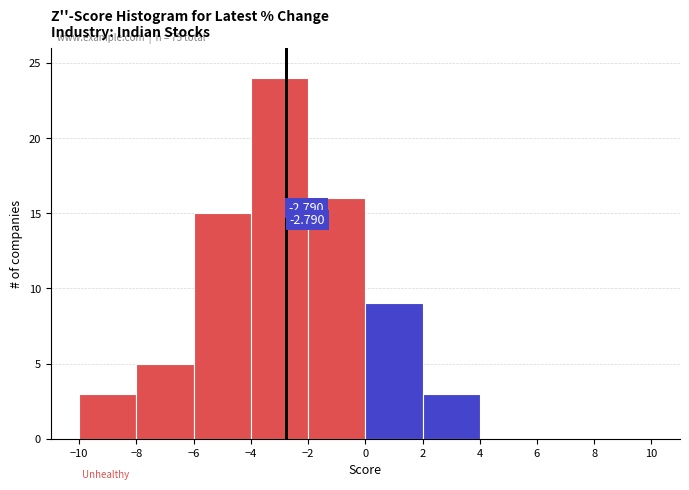

Over which range of the x-axis is the bar tallest?

-4 to -2